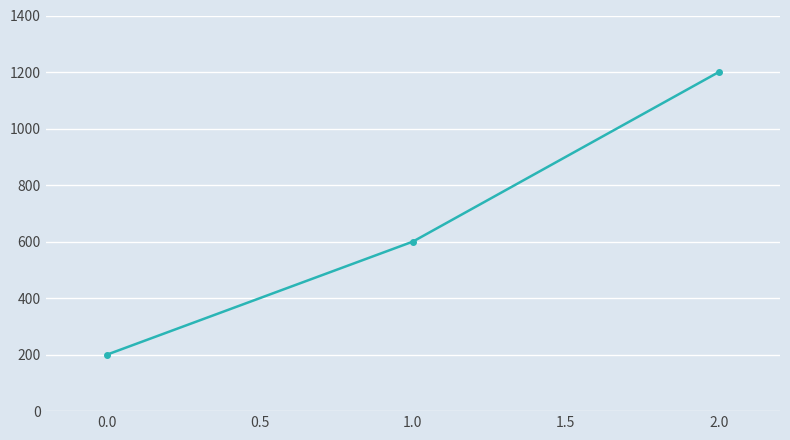

Reading right to left, extract all data points from this chart.

1200	600	200